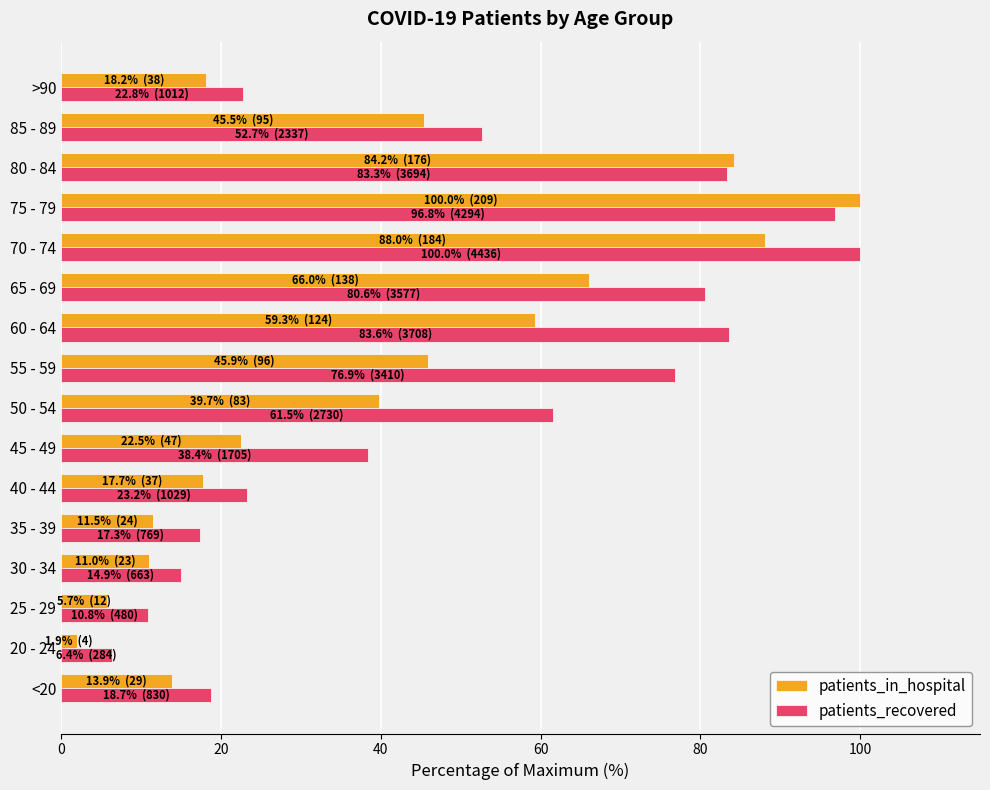

Read the patients_in_hospital value at >90.

18.2